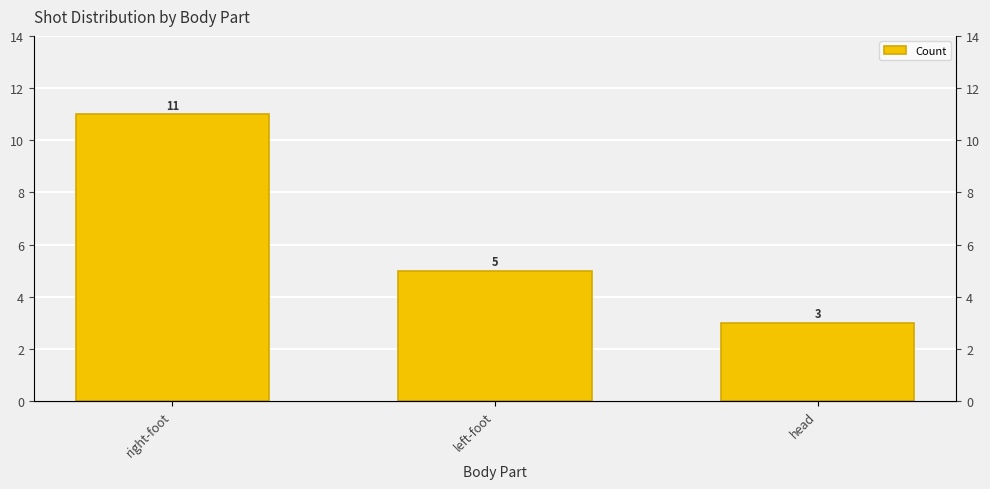

List the labels in order of value, largest first.

right-foot, left-foot, head